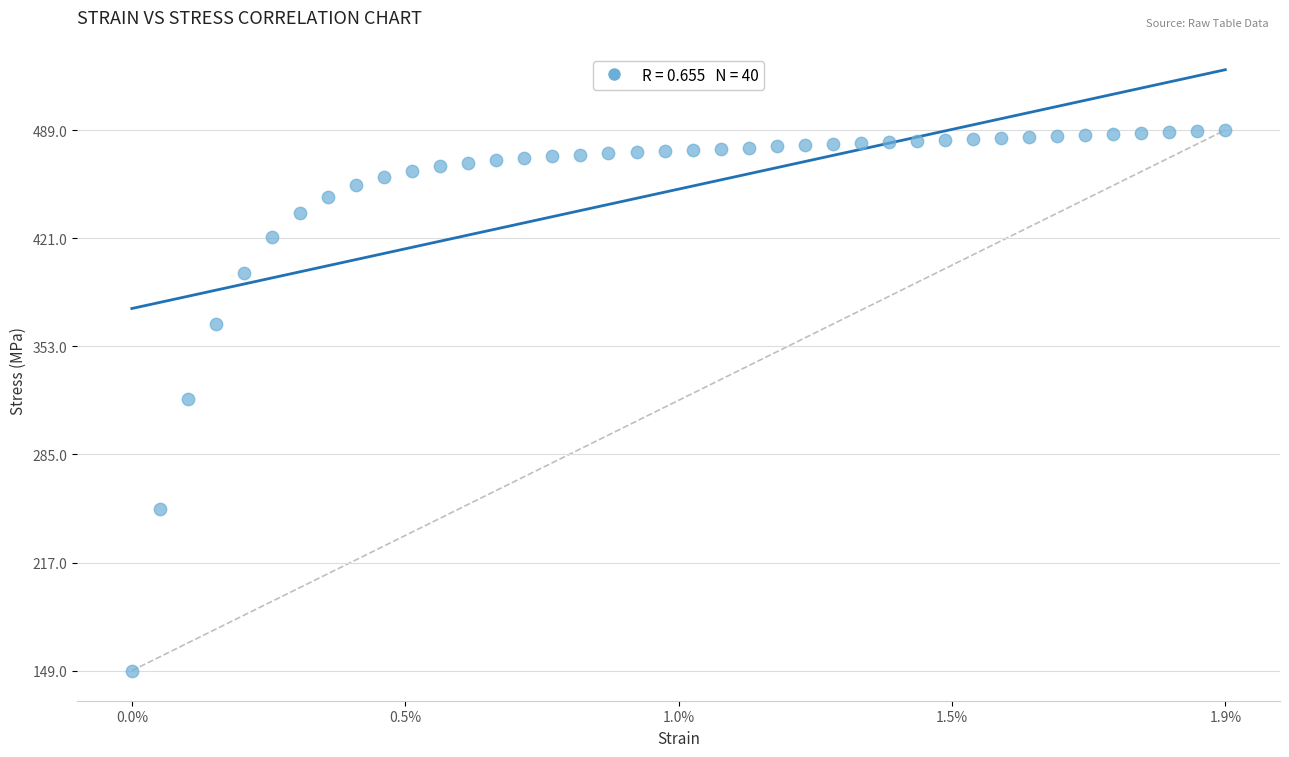

What is the range of Y values (max minus min)?

340.1